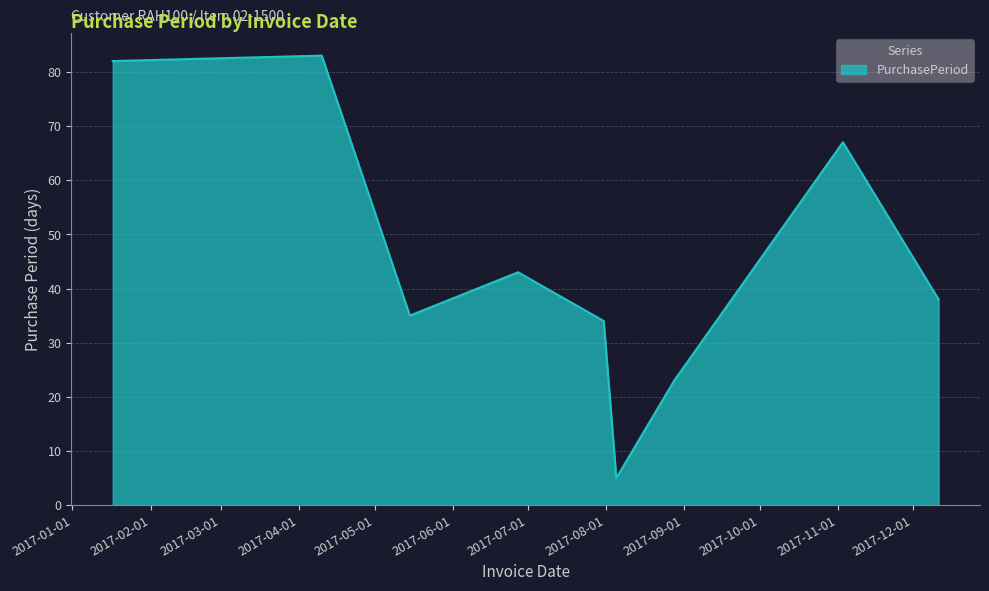

How many interior local valleys (lower than both neighbors) does the data have?

2